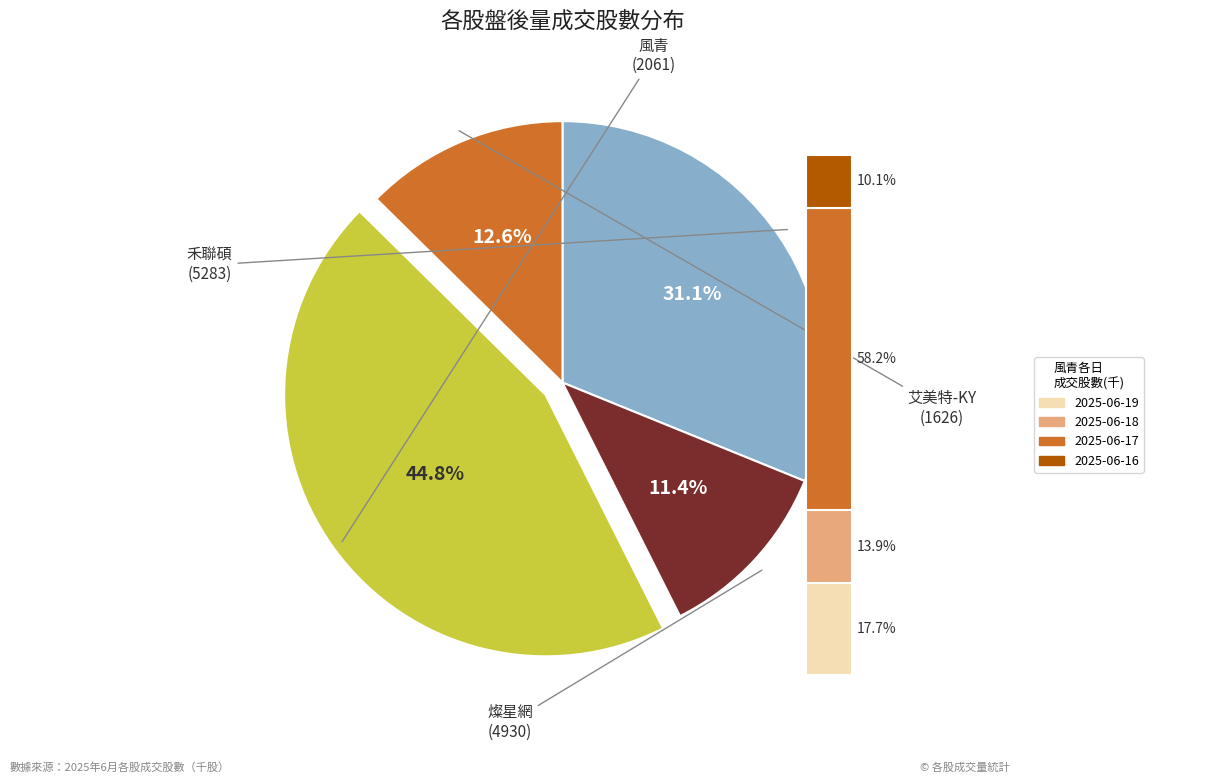

What portion of the pie excludes 5283?

68.9%